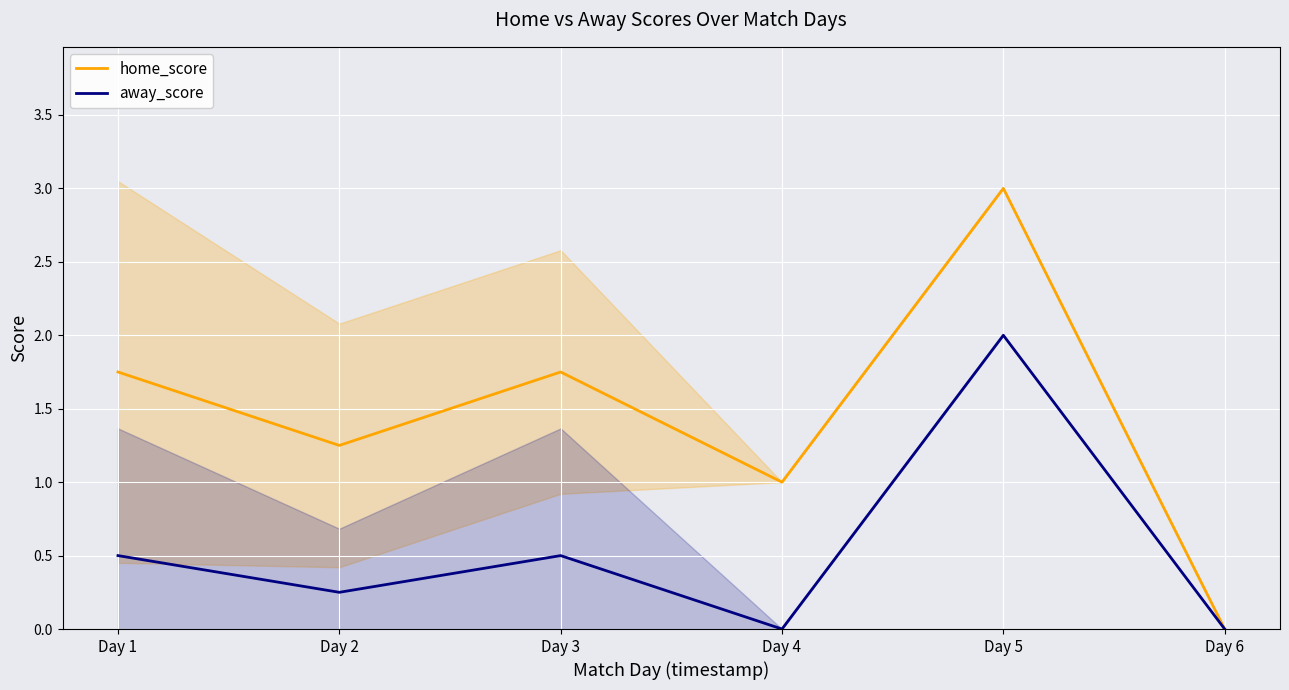

At which category does away_score reach its first local valley?

Day 2